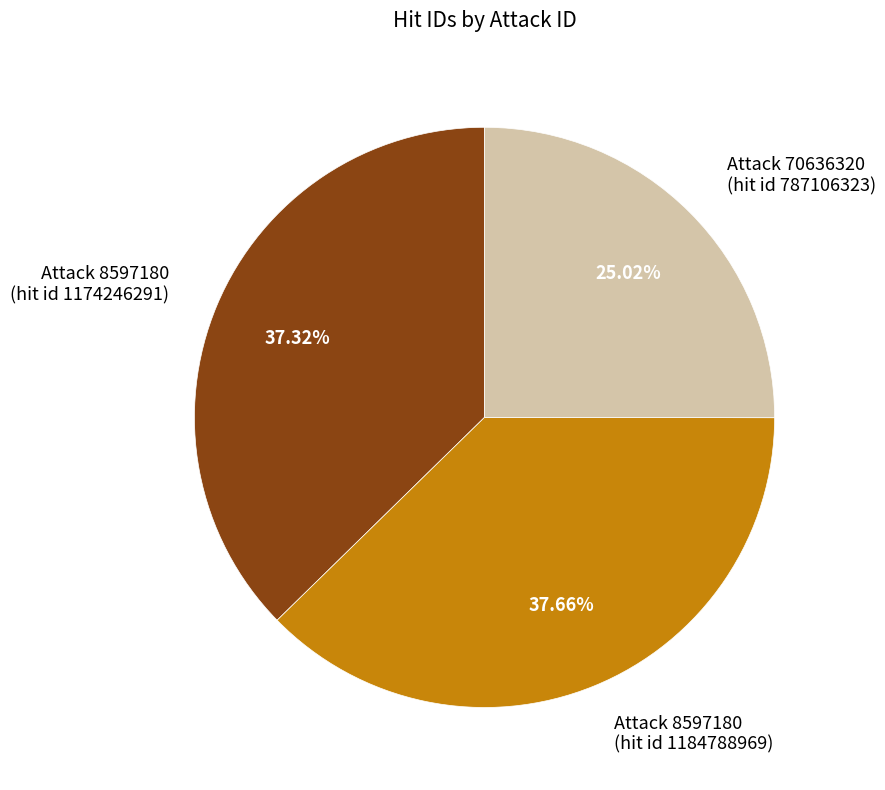

Count the number of slices in the pie.

3